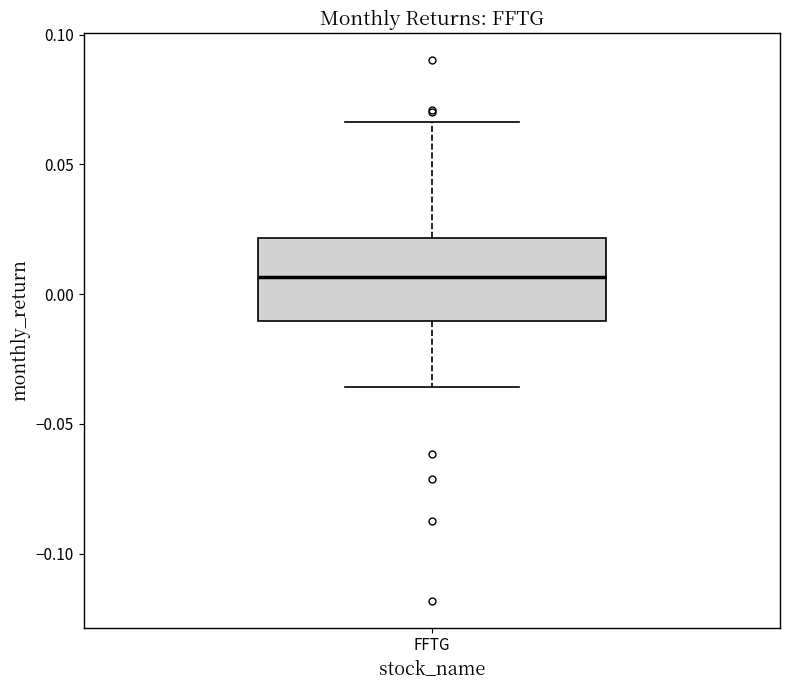

Read this box plot against the y-axis: the position of the median line, the range covered by the box, and the ends of both whiskers. The values are not printed on the chart, so give them approximately, as read against the axis.

median 0.005, box -0.010 to 0.020, whiskers -0.035 to 0.065